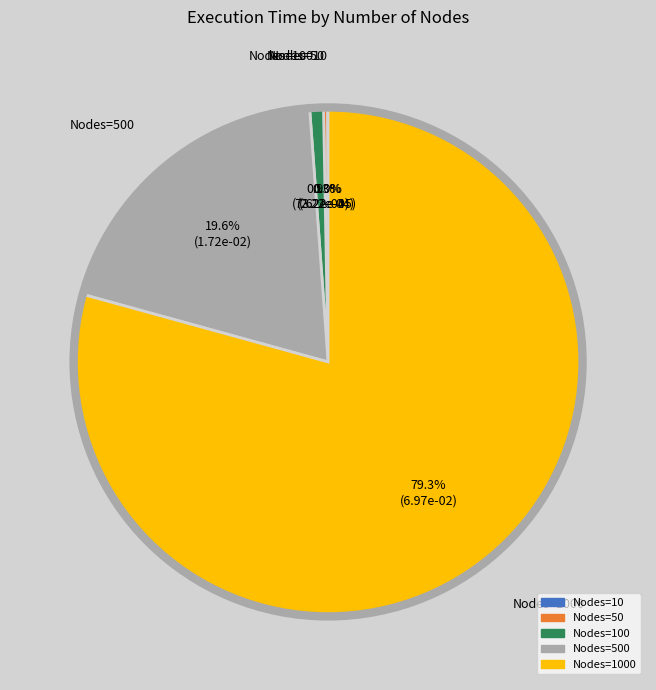

To the nearest percent, what is the average slice percentage?

20%